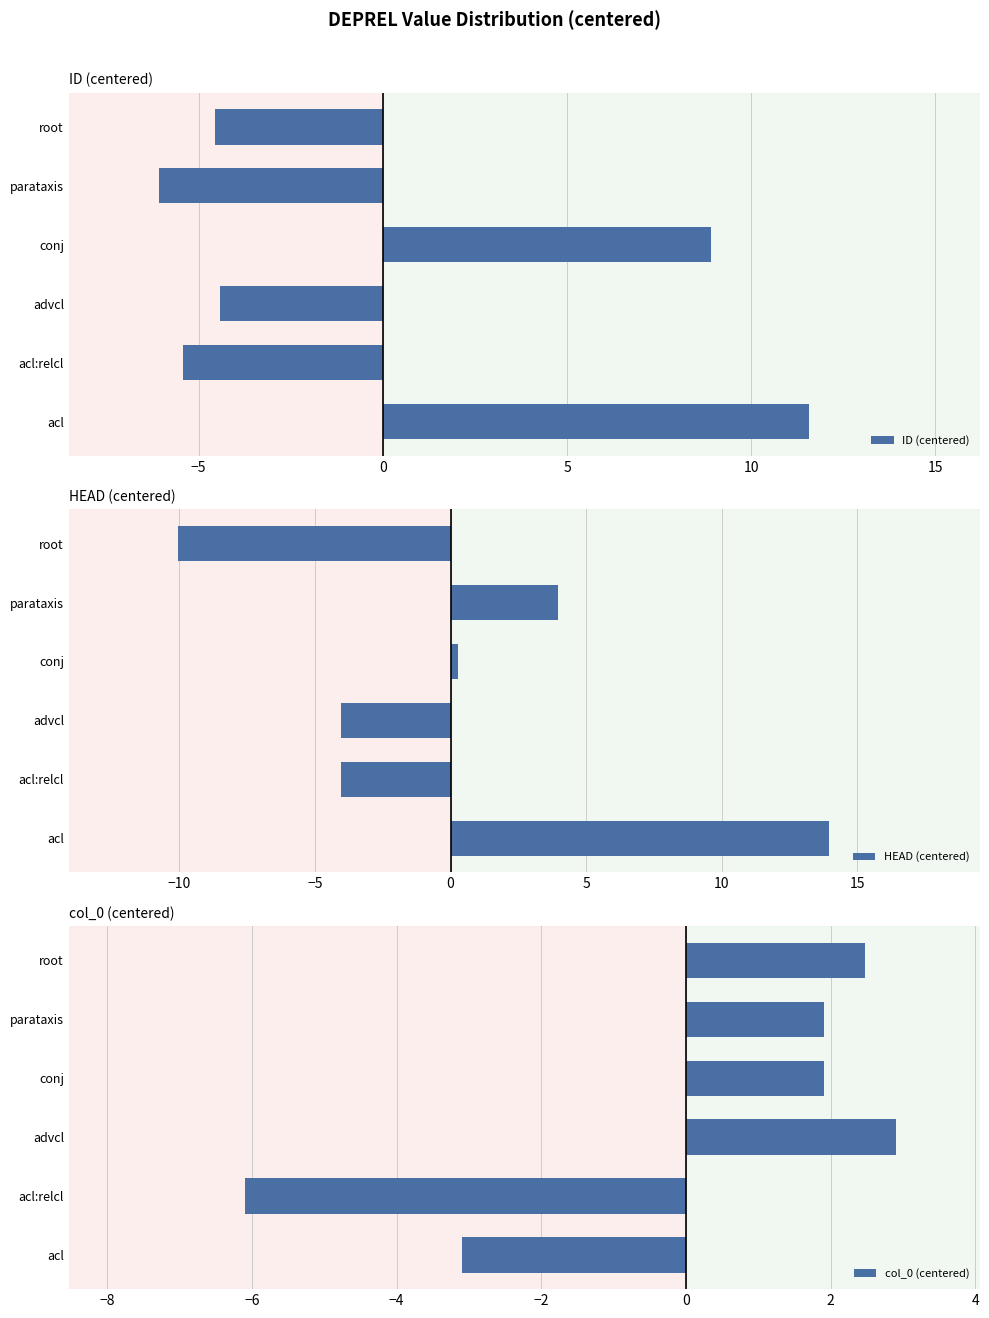

What is the difference between the second highest and second lowest values in the ID (centered) series?

14.3